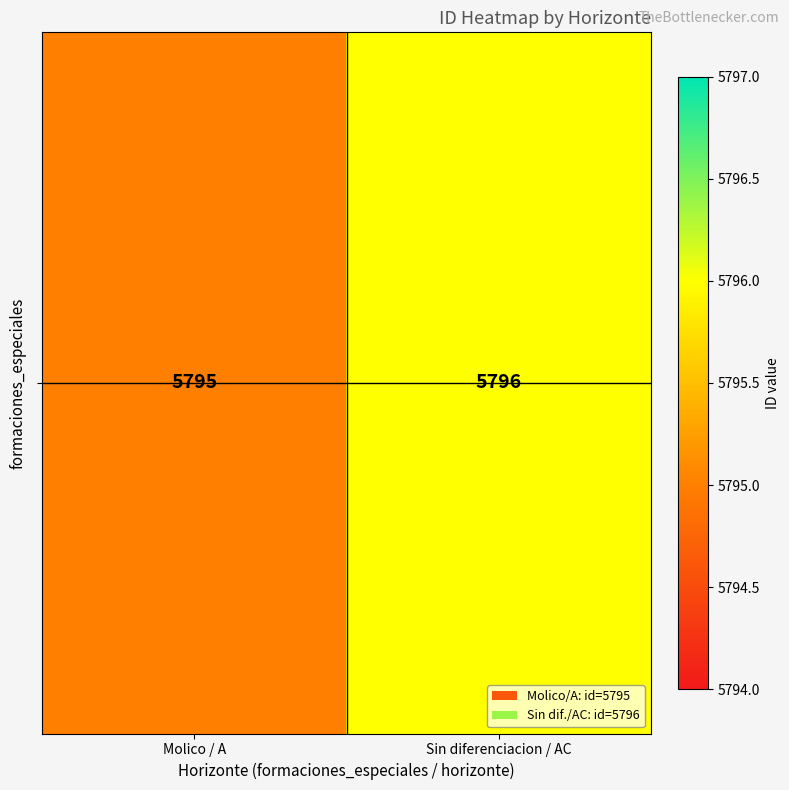

List the labels in order of value, largest first.

Sin diferenciacion / AC, Molico / A